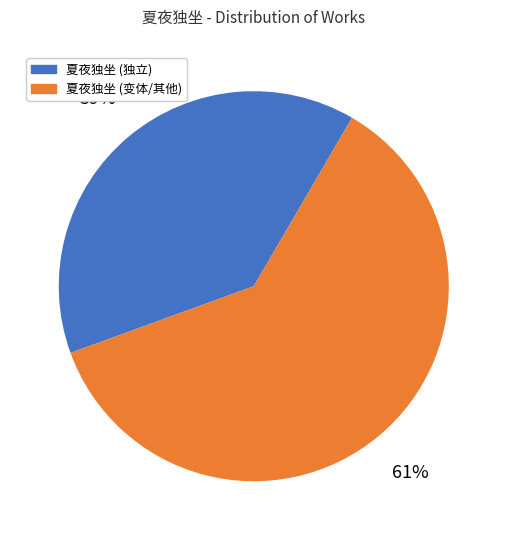

To the nearest percent, what is the average slice percentage?

50%